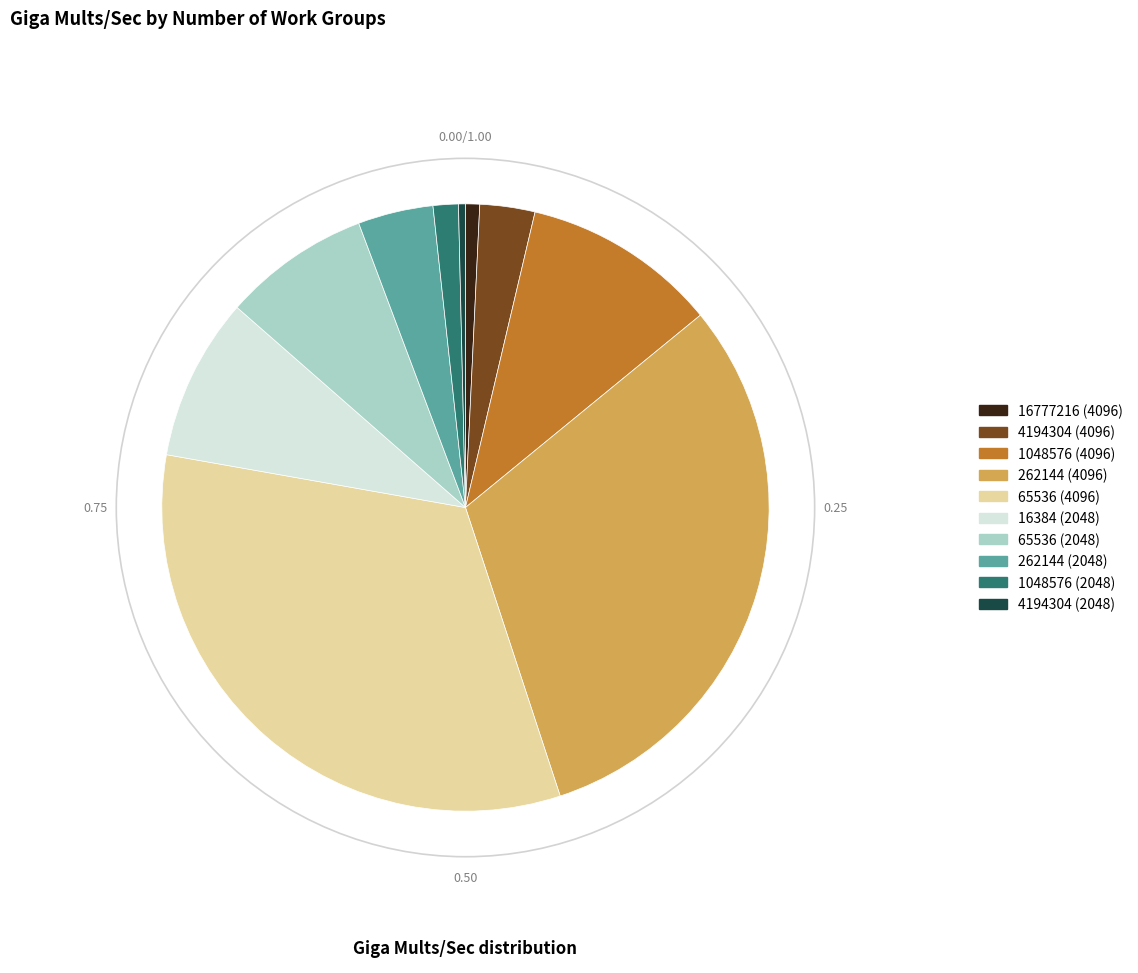

Does 4194304 (4096) represent more than half of the total?

No